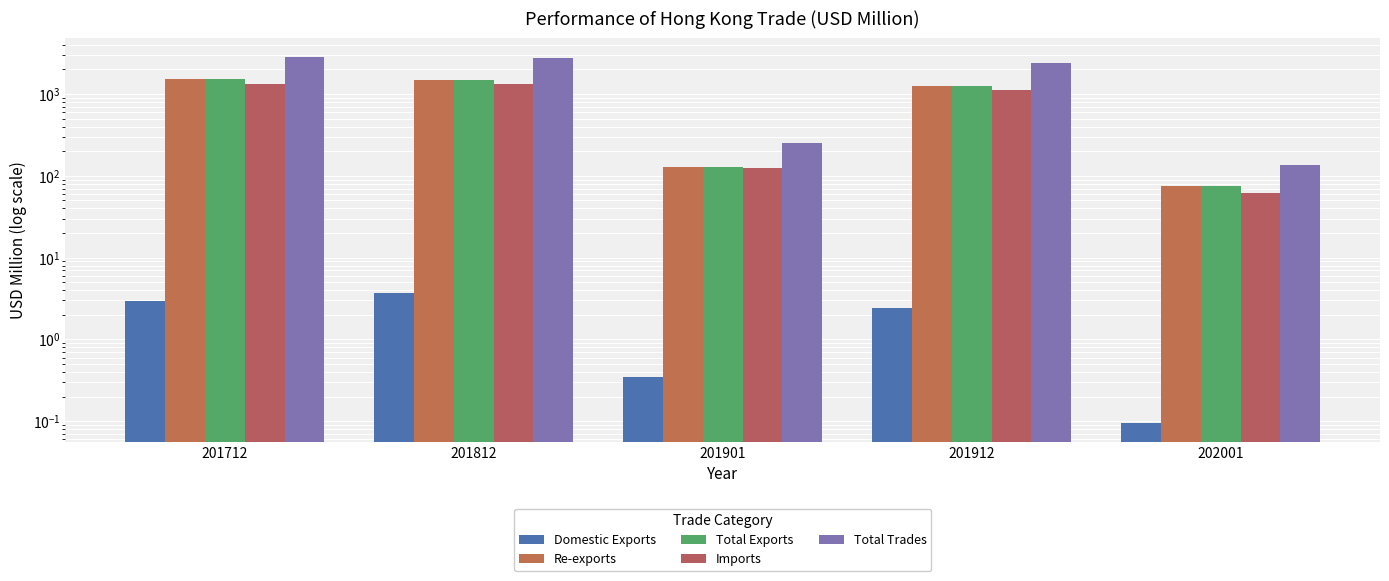

What is the maximum value for Imports?

1339.4